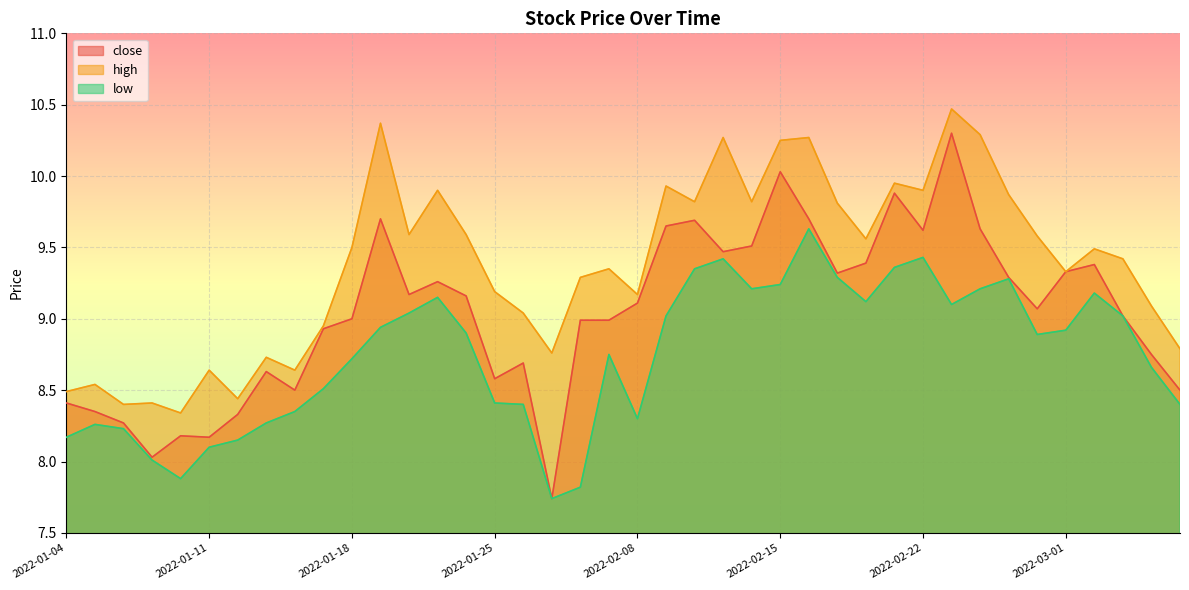

Rank the series by their maximum value, from highest to lowest.

high, close, low